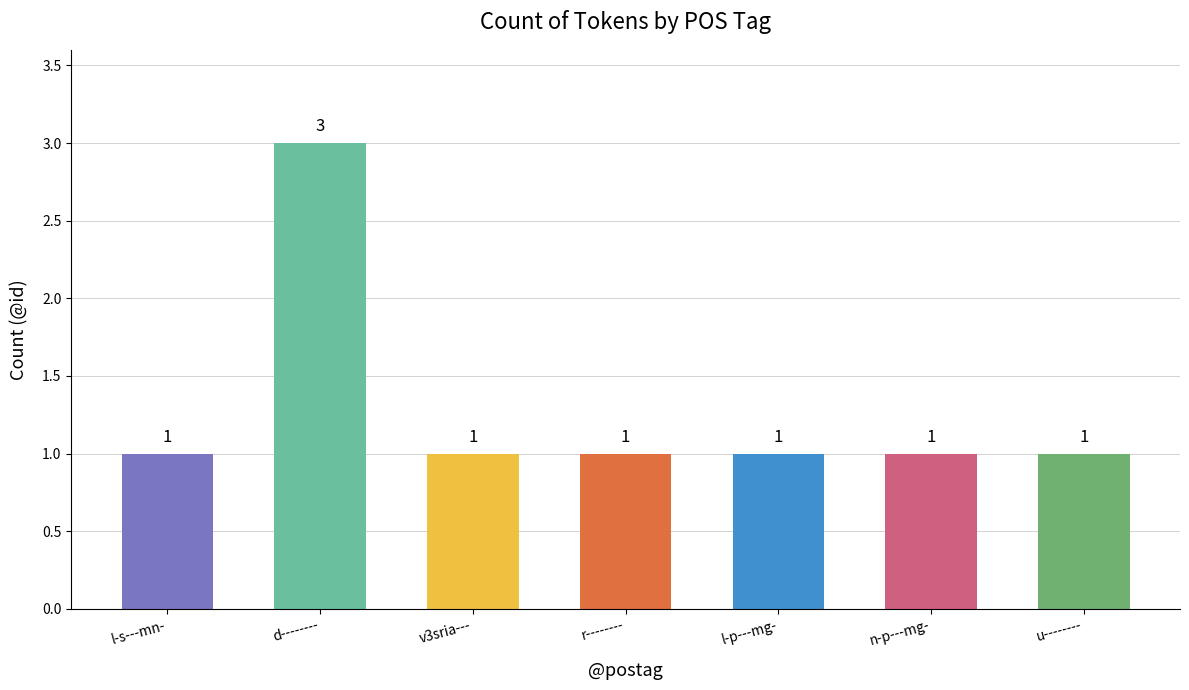

What is the sum of all values?

9